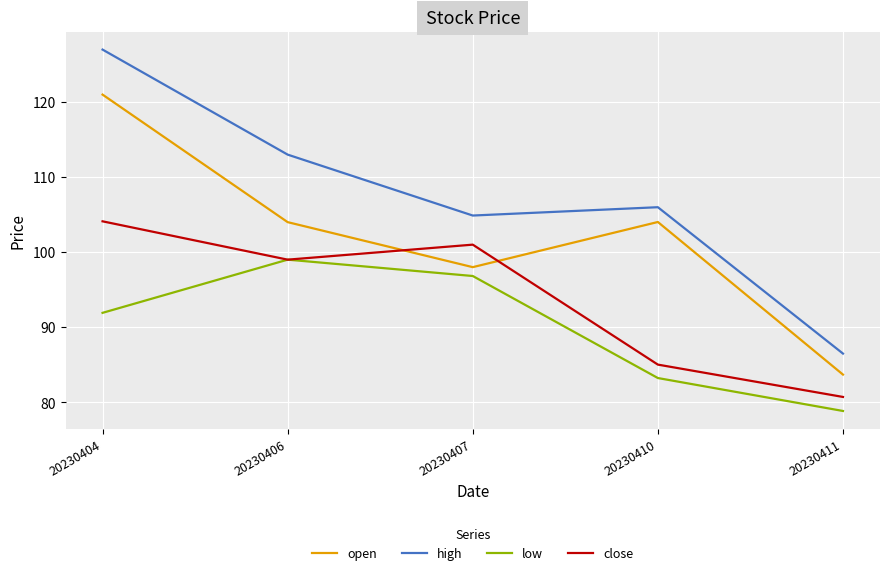

What is the difference between the highest and lowest values at 20230406?

14.0